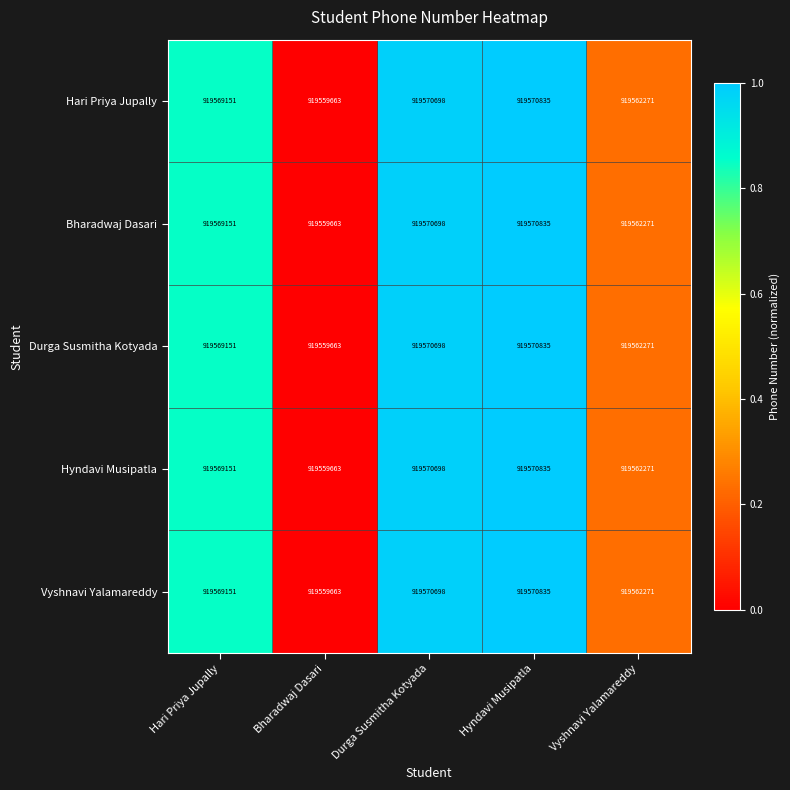

Rank the categories by Bharadwaj Dasari value from highest to lowest.

Hyndavi Musipatla, Durga Susmitha Kotyada, Hari Priya Jupally, Vyshnavi Yalamareddy, Bharadwaj Dasari